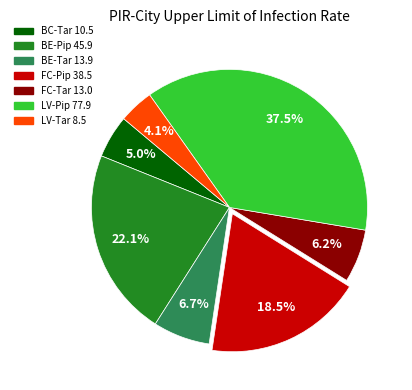

Does any single category account for the majority?

No